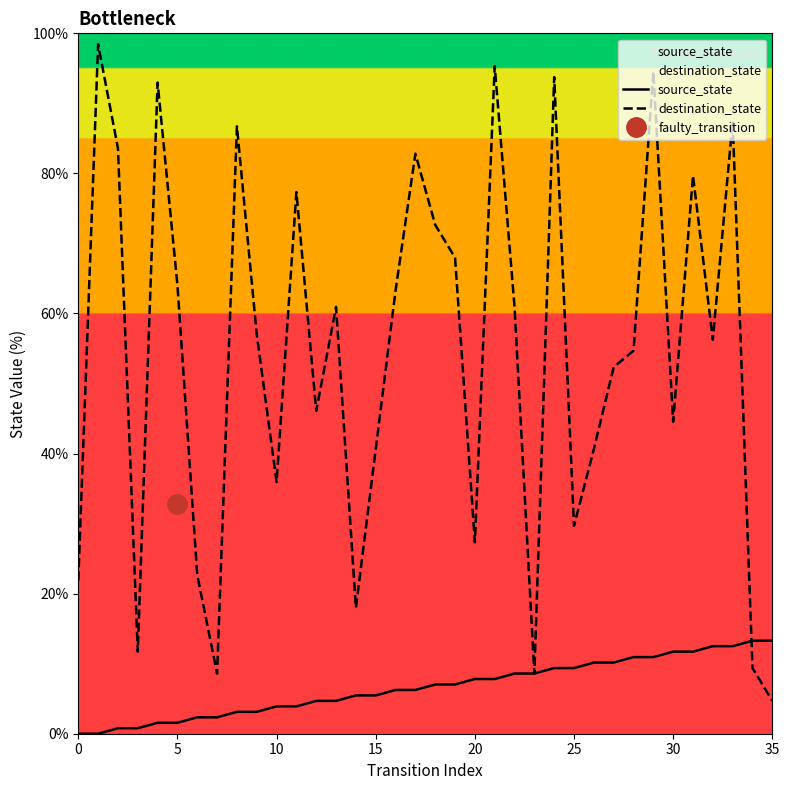

After their last crossing, which series has the higher values: source_state or destination_state?

source_state